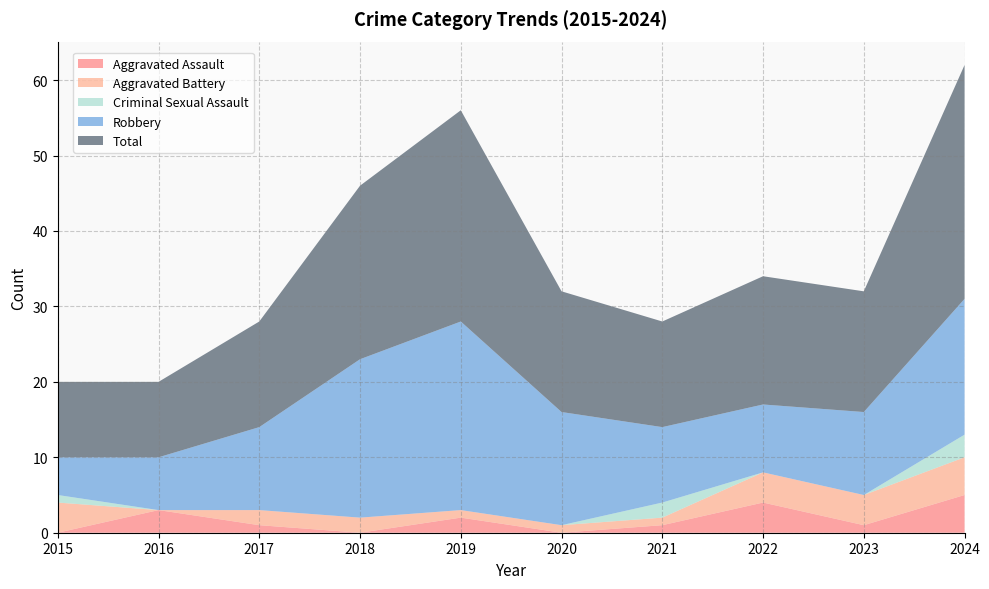

Reading left to right, what are all the values shown in this chart?

Aggravated Assault: 0	3	1	0	2	0	1	4	1	5
Aggravated Battery: 4	0	2	2	1	1	1	4	4	5
Criminal Sexual Assault: 1	0	0	0	0	0	2	0	0	3
Robbery: 5	7	11	21	25	15	10	9	11	18
Total: 10	10	14	23	28	16	14	17	16	31